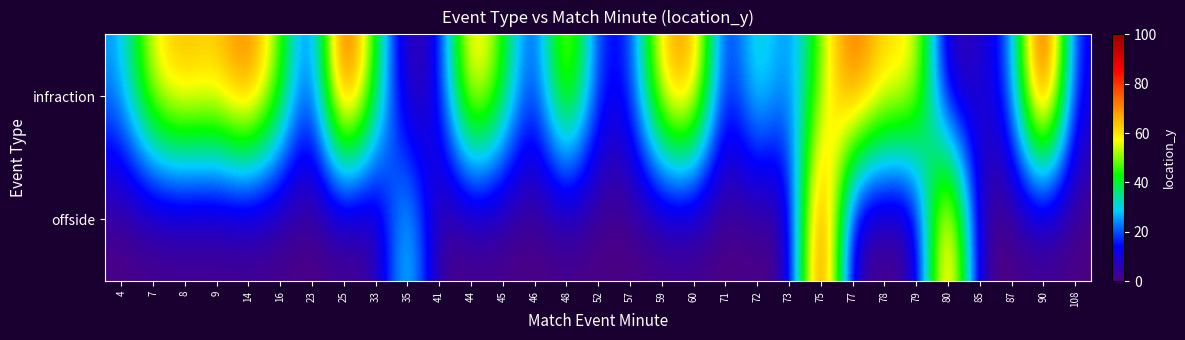

Rank the series by their maximum value, from lowest to highest.

offside, infraction